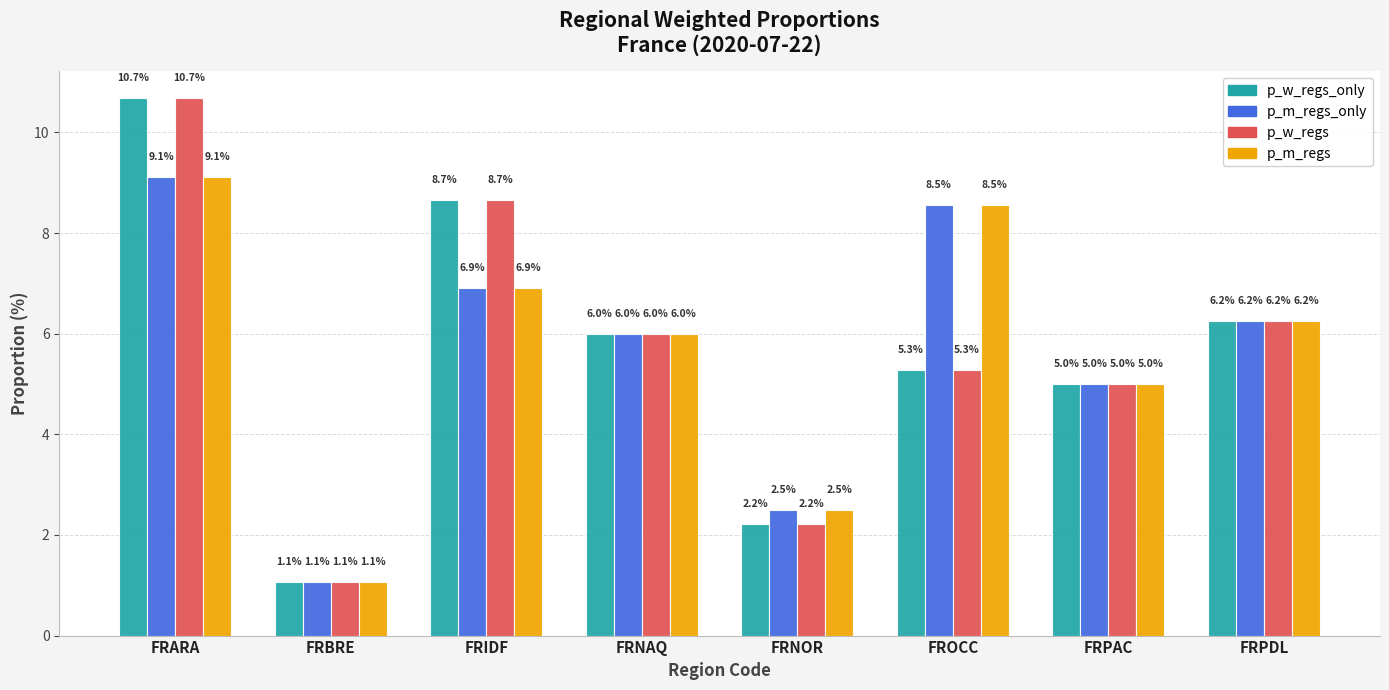

What are all the series names shown in the legend?

p_w_regs_only, p_m_regs_only, p_w_regs, p_m_regs